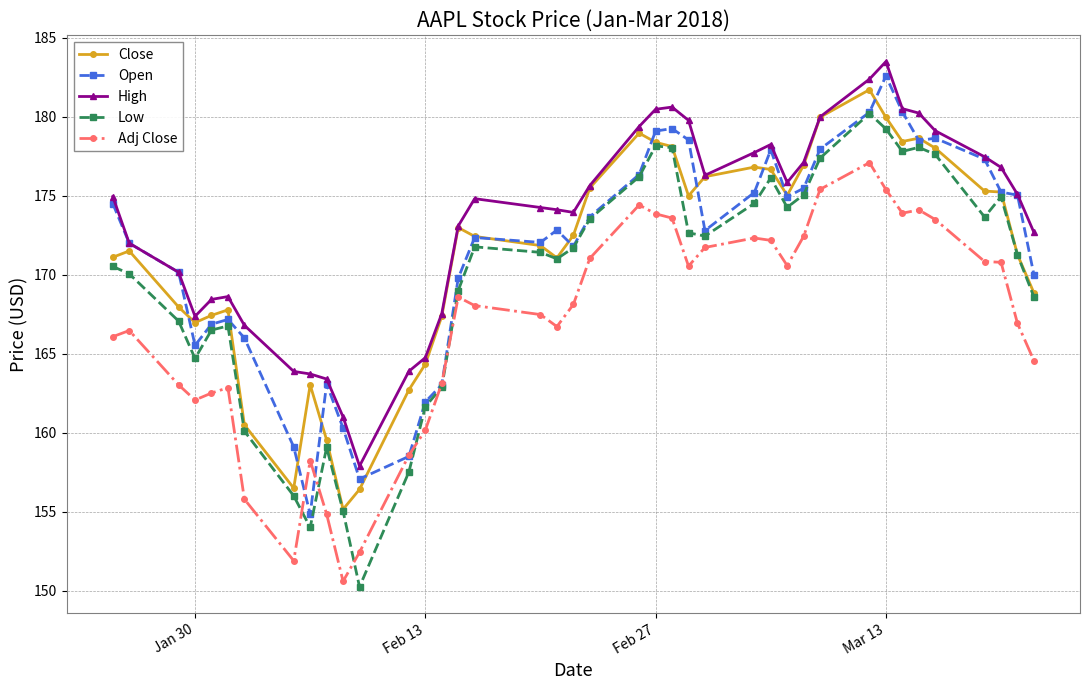

True or false: Low has more than 0 points higher than both neighbors.

True